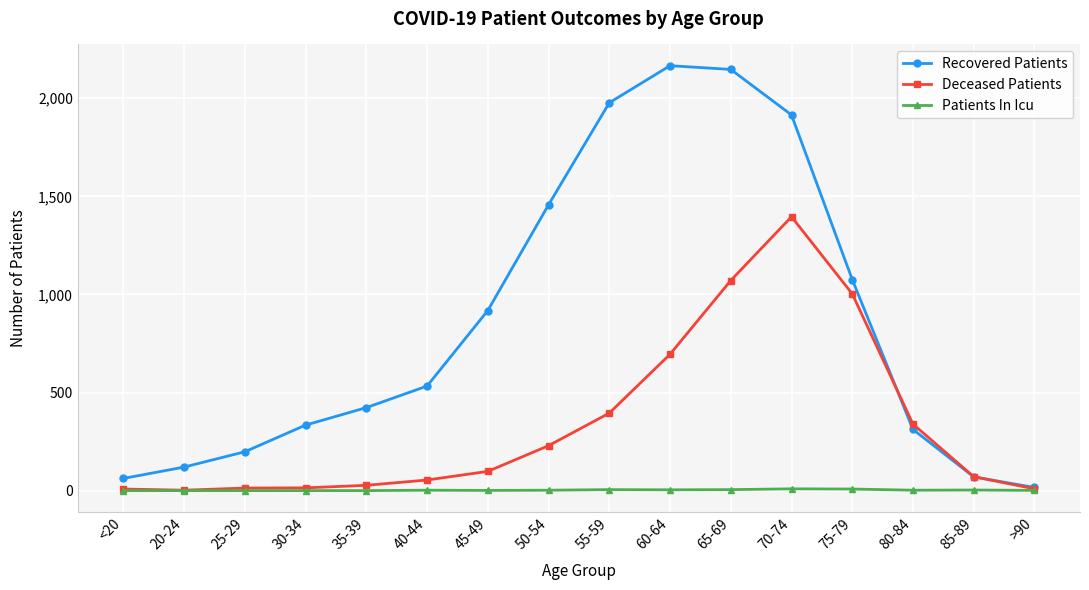

What is the maximum value shown in the chart?

2166